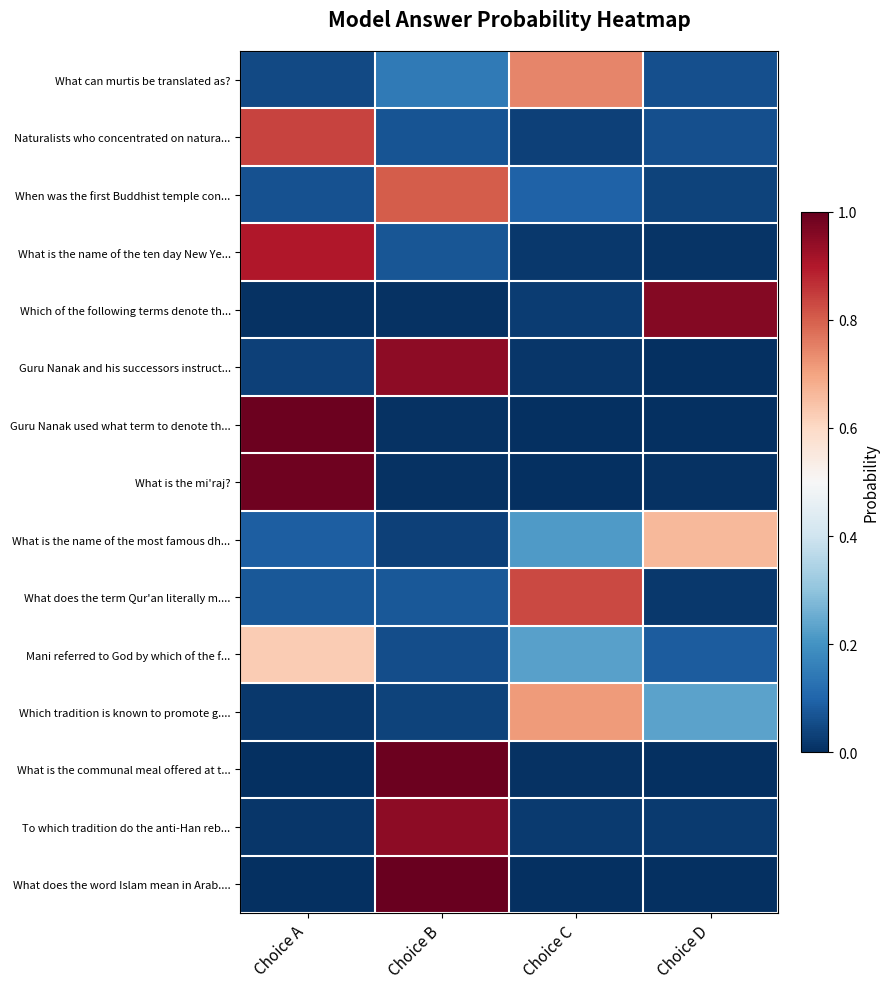

At which category does the chart reach its minimum across all series?

Choice D